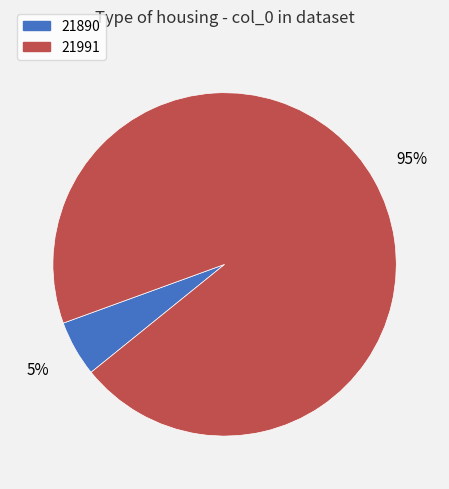

How many segments does this pie chart have?

2